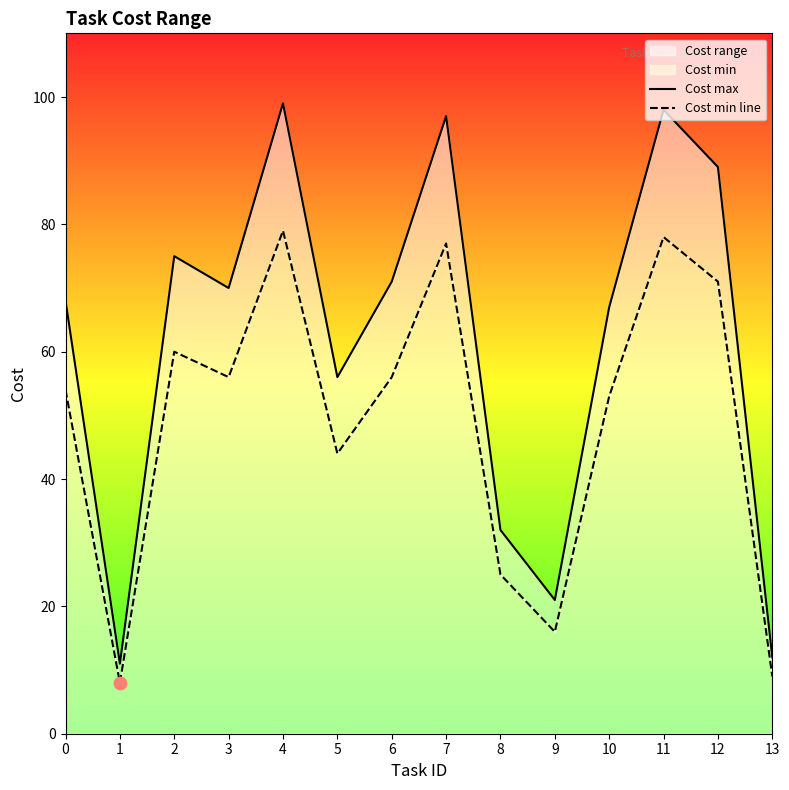

Which series reaches the maximum Y coordinate?

Cost max